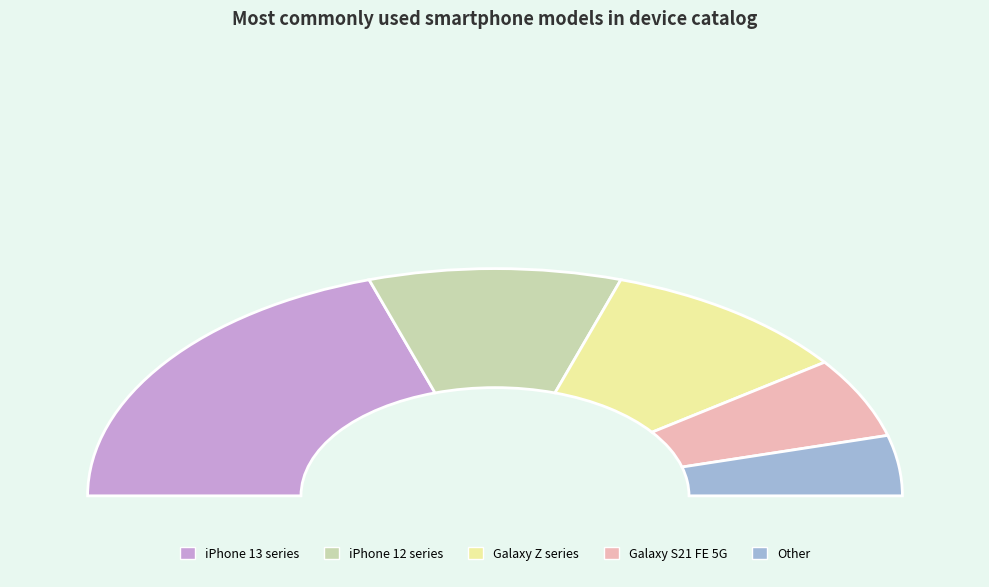

The iPhone 12 Pro slice represents 1% of the pie. True or false?

False